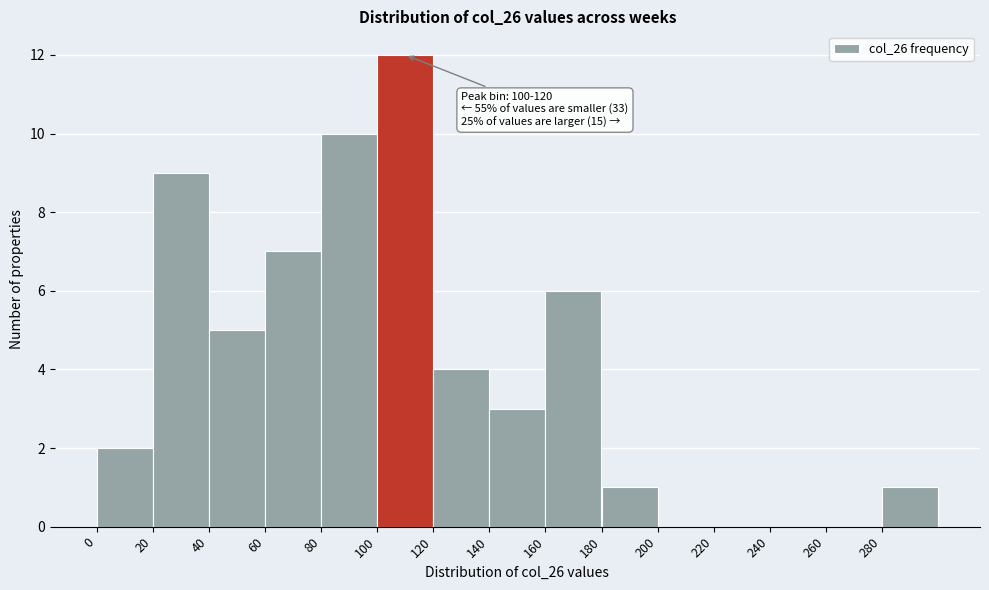

Which range on the x-axis has the tallest bar?

100 to 120